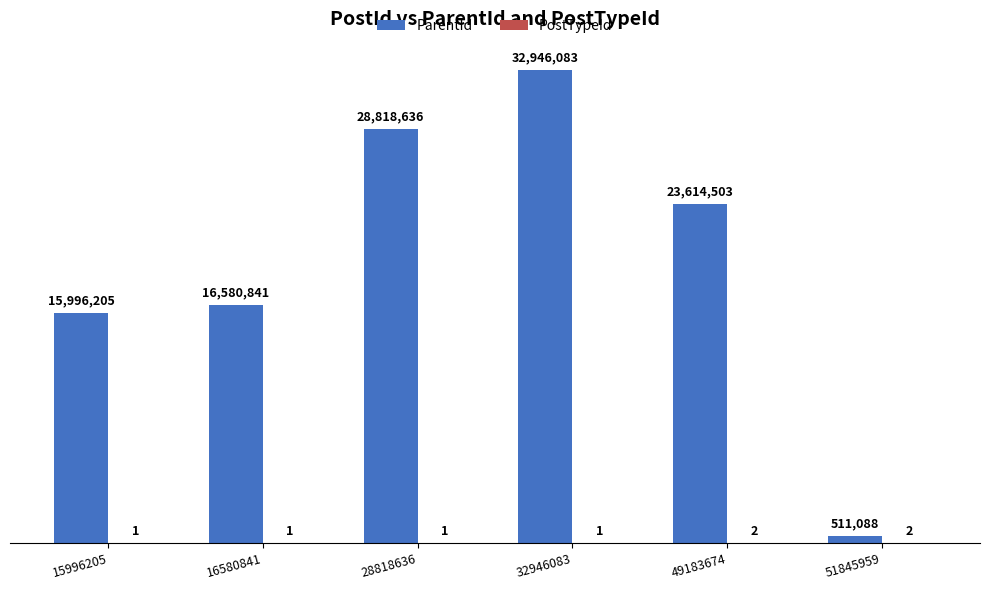

Which series has the widest spread of values?

ParentId